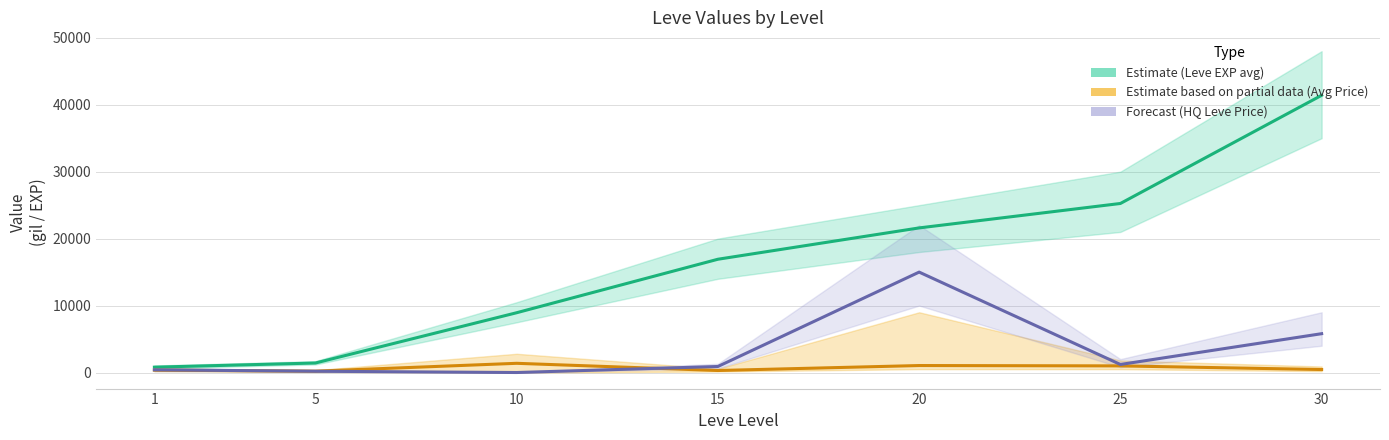

Reading left to right, transcribe all the data shown in this chart.

Estimate (Leve EXP avg): 1=800	5=1420	10=8930	15=16920	20=21600	25=25250	30=41410
Estimate based on partial data (Avg Price): 1=355	5=200	10=1375	15=300	20=1042	25=990	30=446
Forecast (HQ Leve Price): 1=400	5=190	10=0	15=900	20=15000	25=1201	30=5800